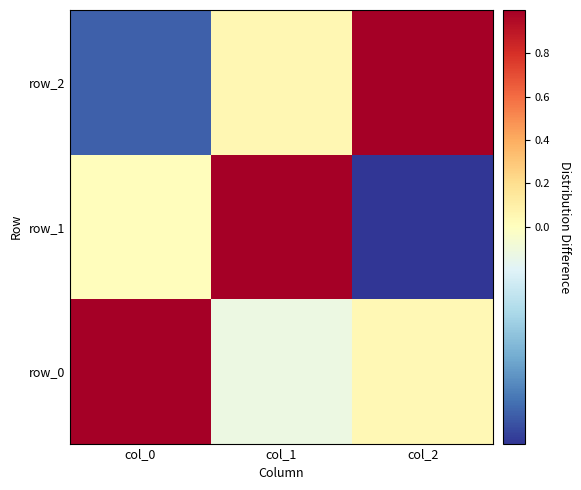

At which category does the chart reach its minimum across all series?

col_2